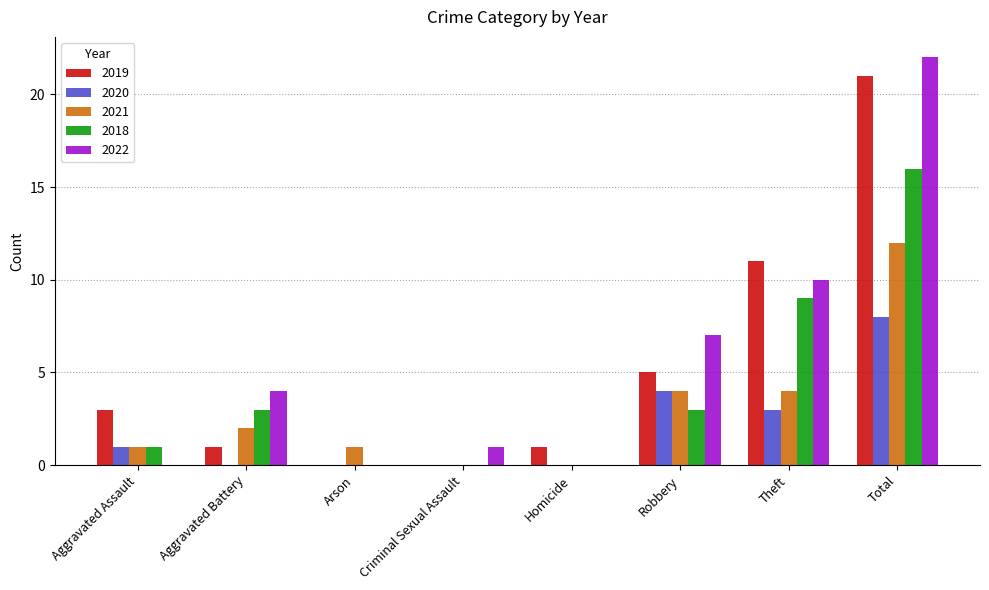

How many series are shown in this chart?

5